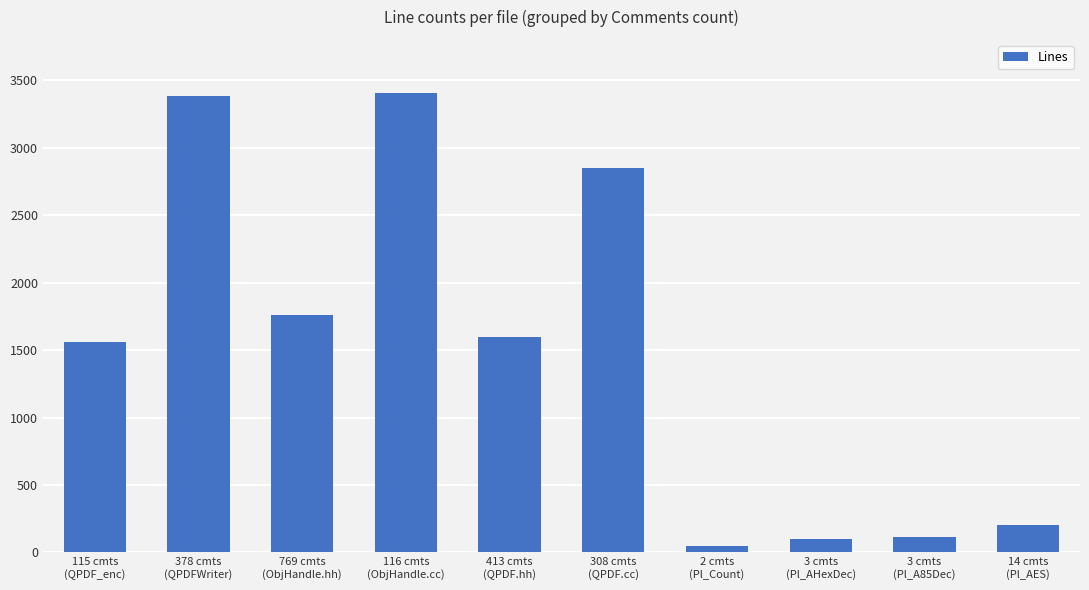

The chart shows a value of 5497 at 378 cmts
(QPDFWriter). True or false?

False